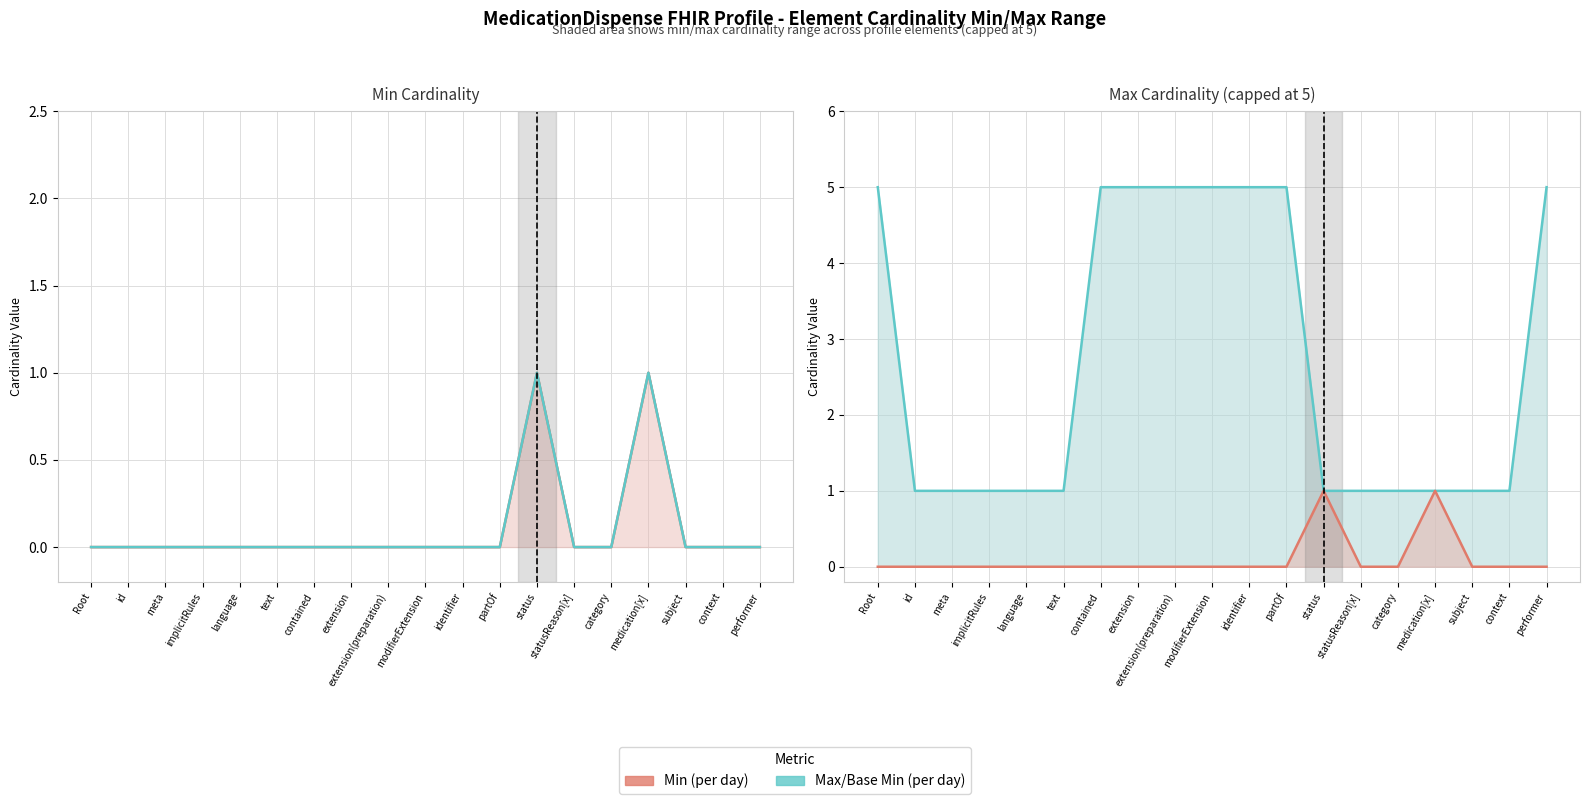

What is the label of the 12th point from the left?

partOf